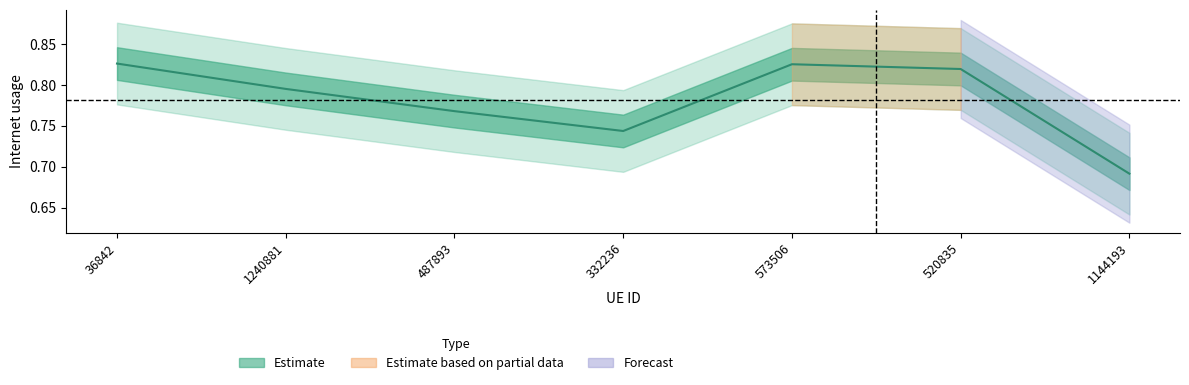

Is it true that the value at 1240881 is 1.2?

False